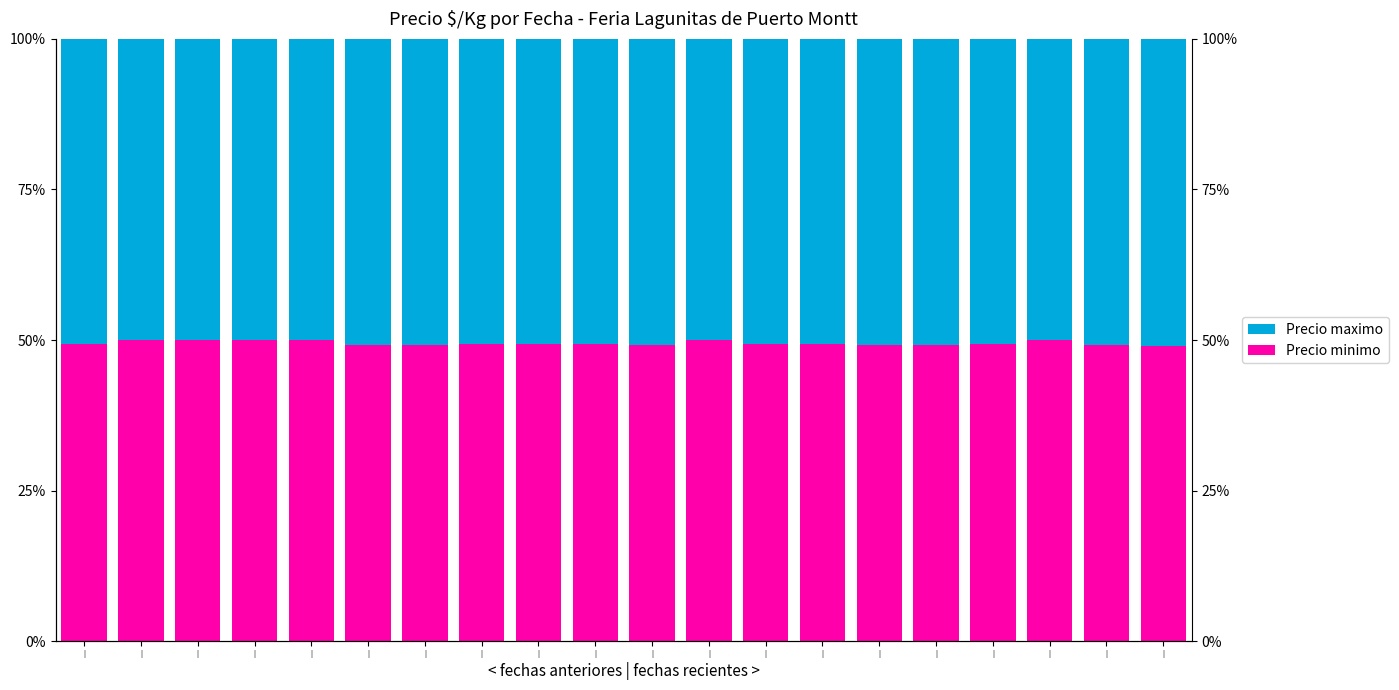

What is the greatest value displayed?

0.5